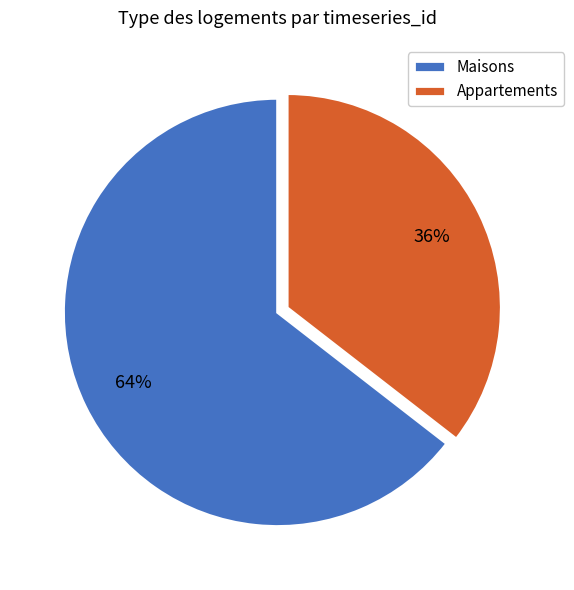

Count the number of slices in the pie.

2